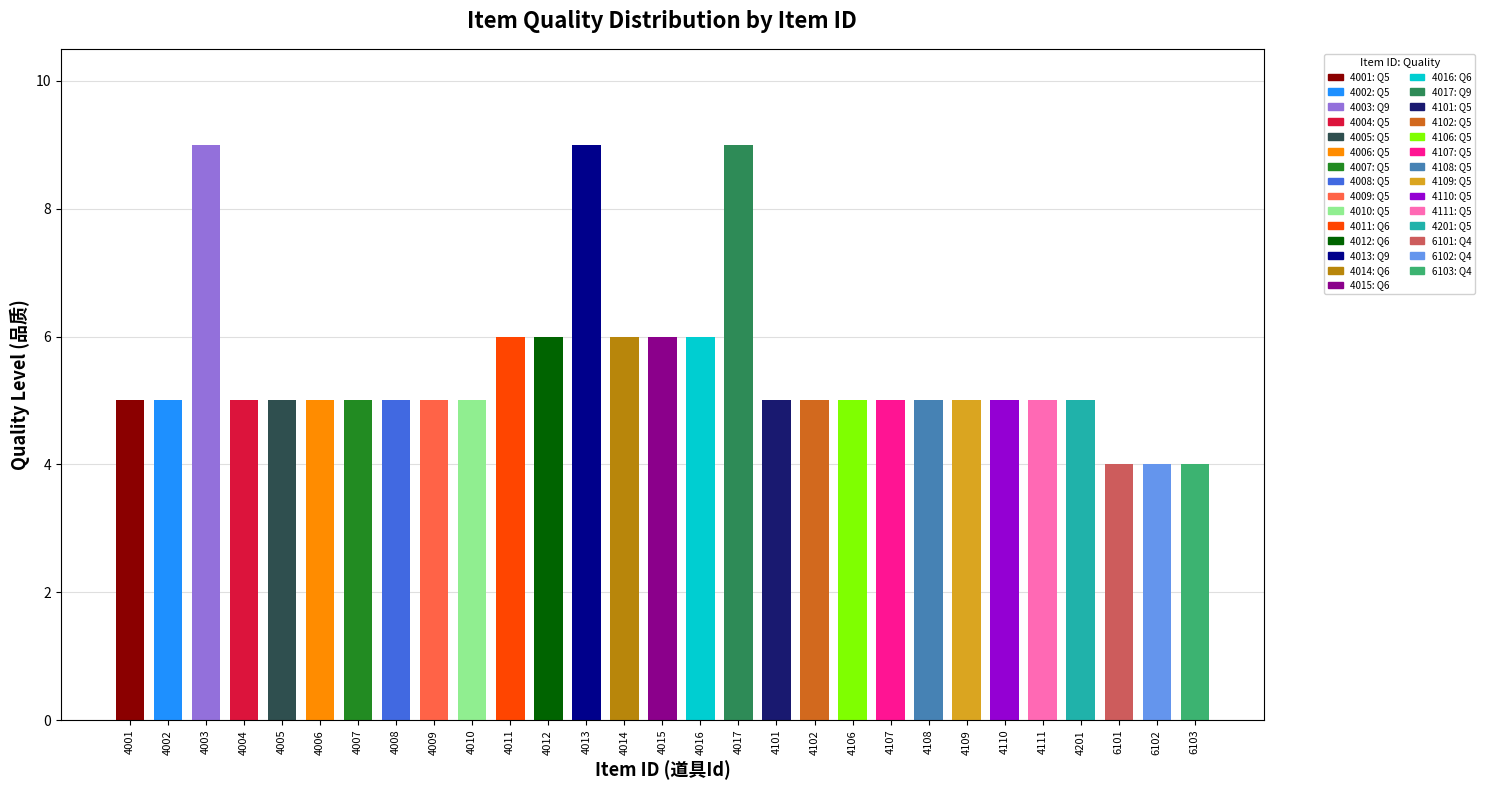

Count the number of data series in this chart.

1